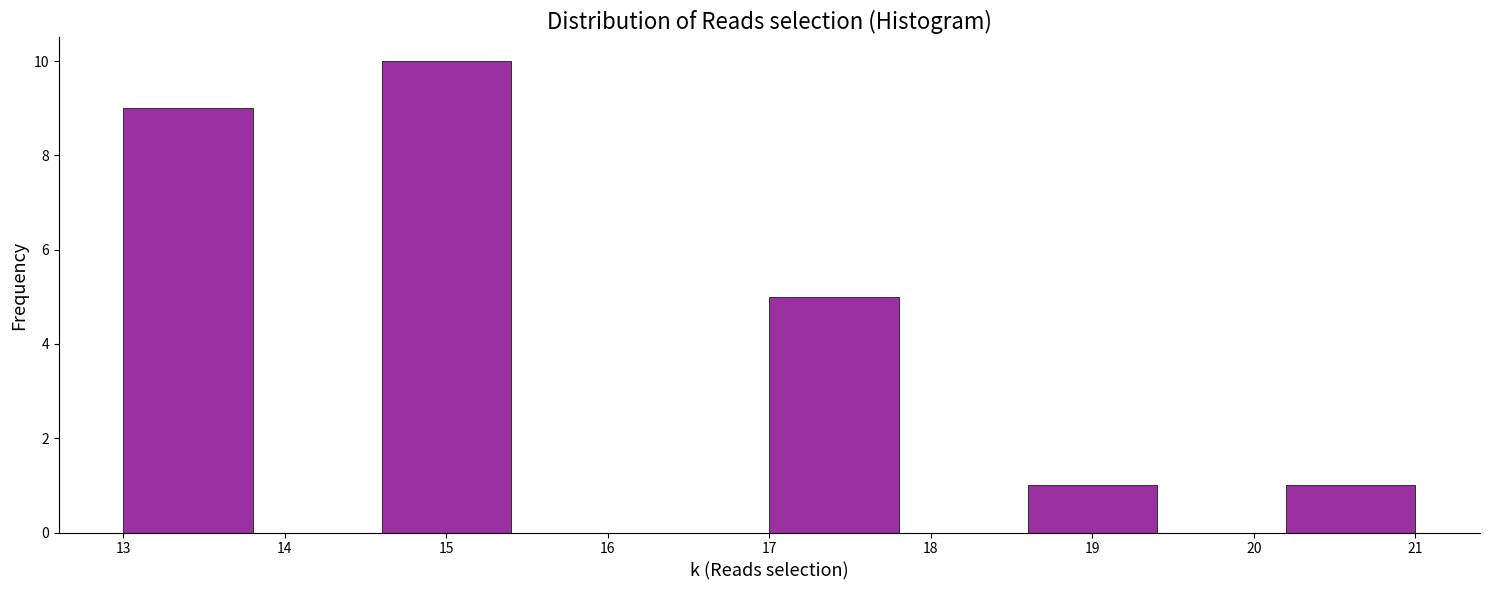

Reading left to right, transcribe this chart: for each bar, give the range it covers on the x-axis and its height. The values are not printed on the chart, so give them approximately, as read against the axis.

13.0 to 13.8: 9
13.8 to 14.6: 0
14.6 to 15.4: 10
15.4 to 16.2: 0
16.2 to 17.0: 0
17.0 to 17.8: 5
17.8 to 18.6: 0
18.6 to 19.4: 1
19.4 to 20.2: 0
20.2 to 21.0: 1